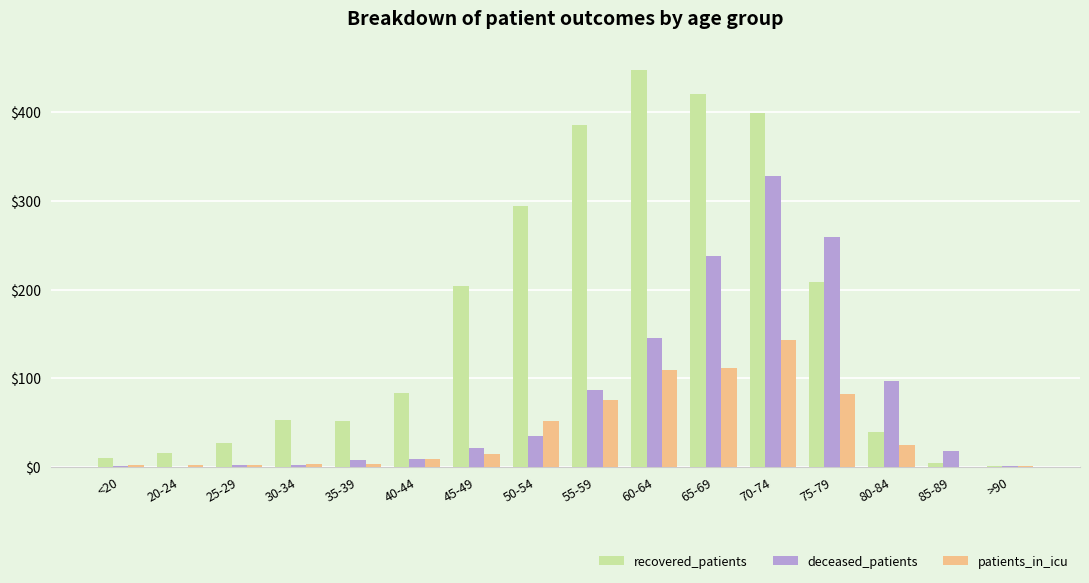

Which series changed the most between 30-34 and 75-79?

deceased_patients